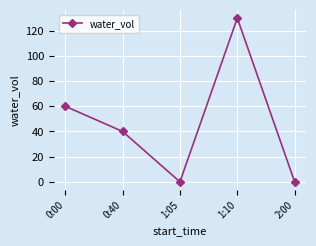

How many points are lower than both their immediate neighbors (excluding endpoints)?

1